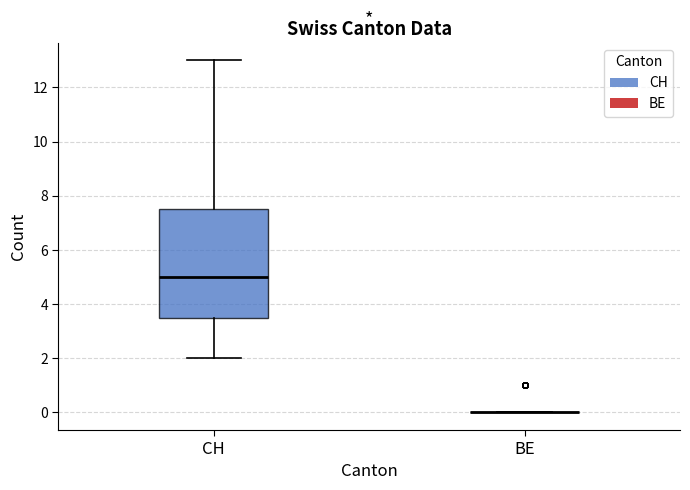

Reading left to right, read every box against the y-axis: the position of its median line, the range the box covers, and the ends of its whiskers. The values are not printed on the chart, so give them approximately, as read against the axis.

CH: median 5.0, box 3.6 to 7.6, whiskers 2.0 to 13.0
BE: box collapsed to a line at 0.0, whiskers 0.0 to 0.0